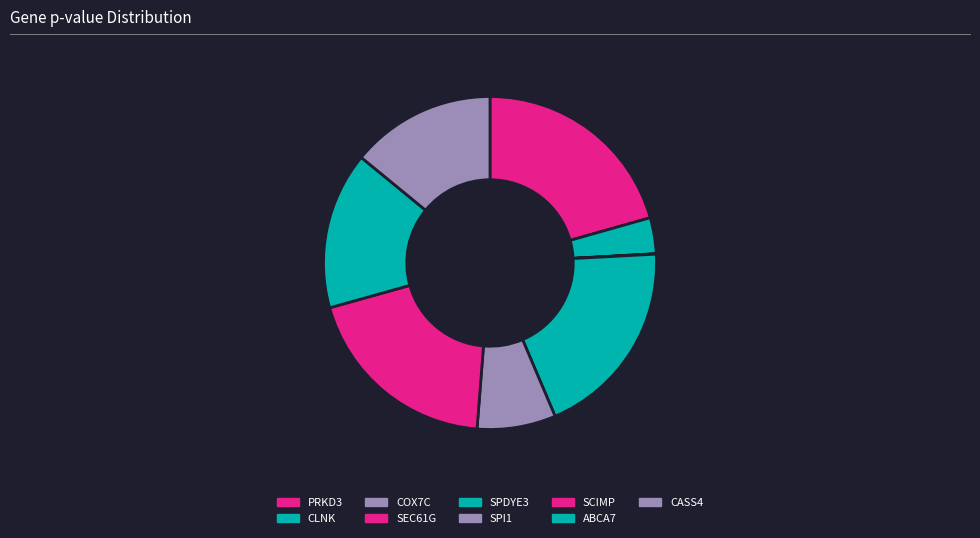

Does PRKD3 account for over 50% of the chart?

No